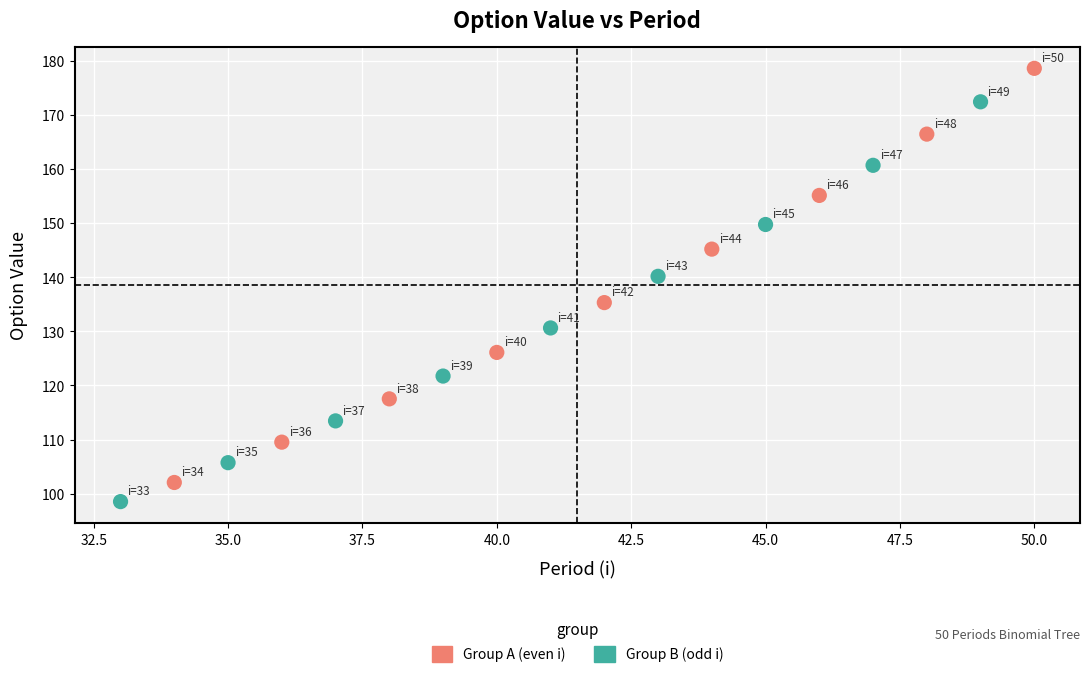

Which series contains the highest Y value?

Group A (even i)